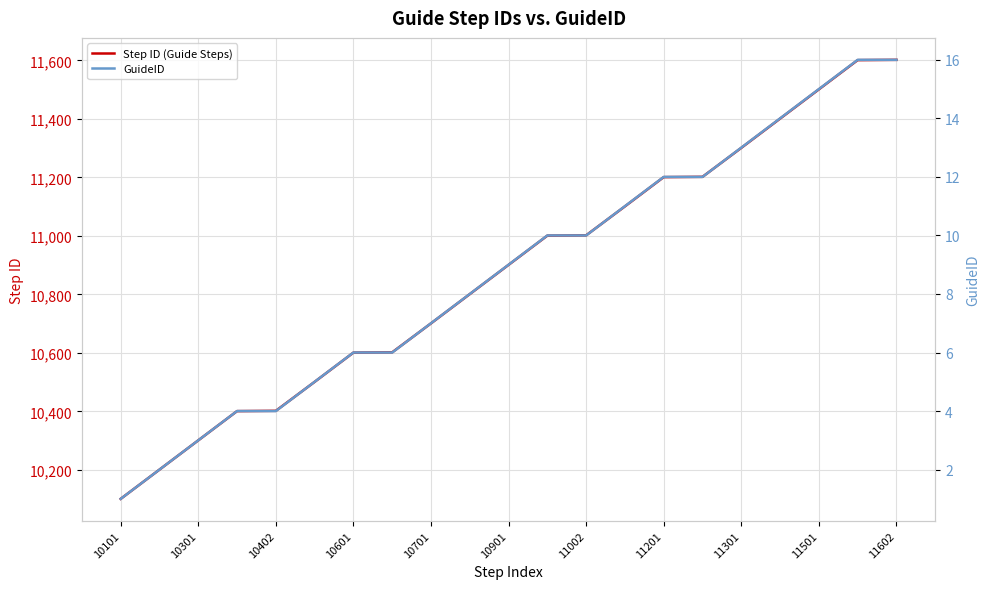

True or false: GuideID and Step ID (Guide Steps) intersect in this chart.

False